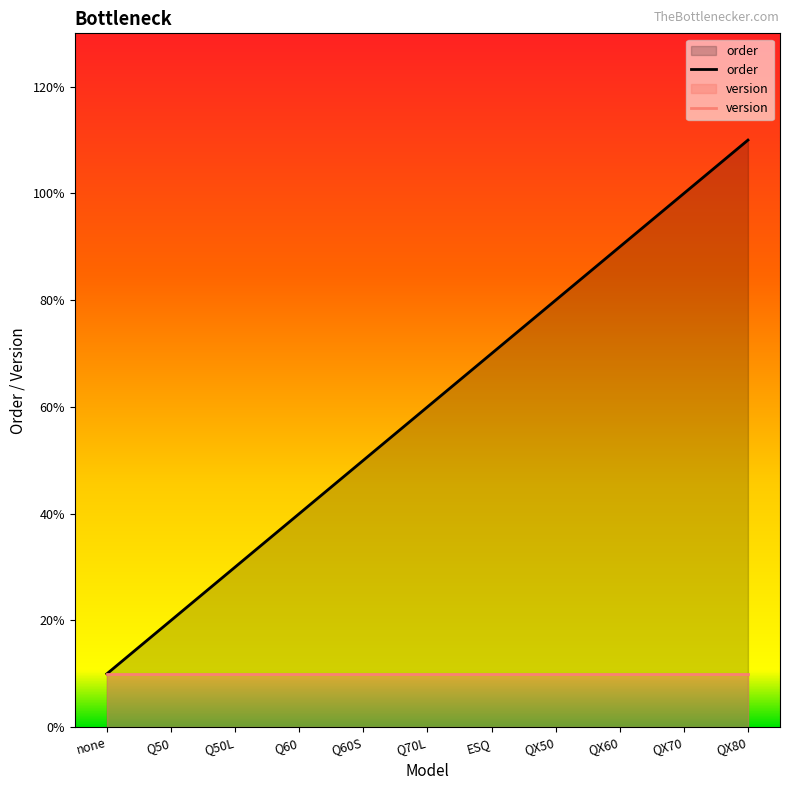

What position from the right is QX70?

2